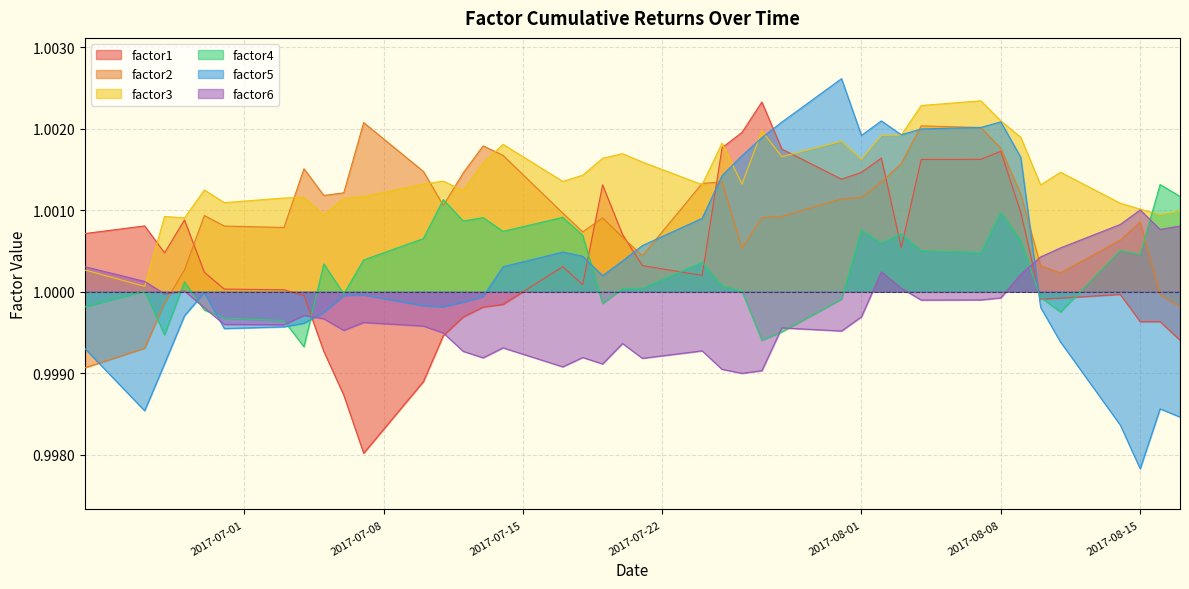

True or false: factor1 and factor2 intersect in this chart.

True